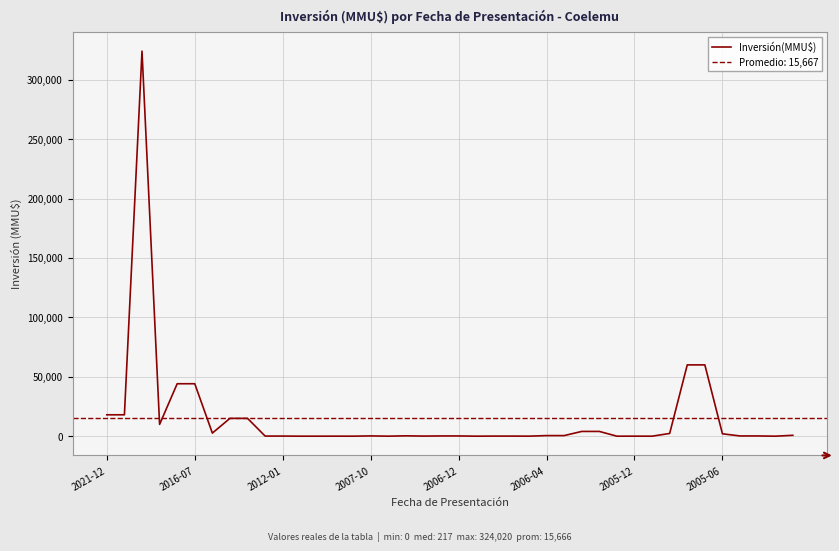

What is the difference between the second highest and minimum values?

60000